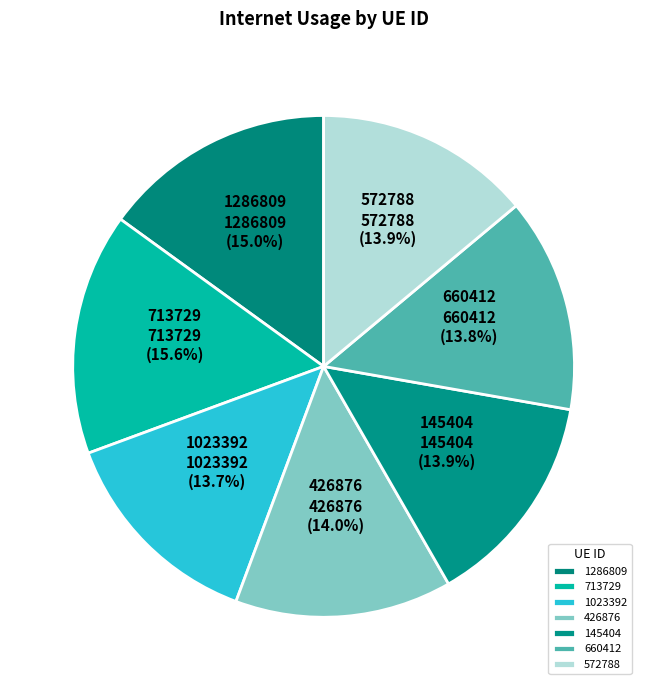

Approximately how many times larger is the value at 1286809 compared to 145404?

1.1